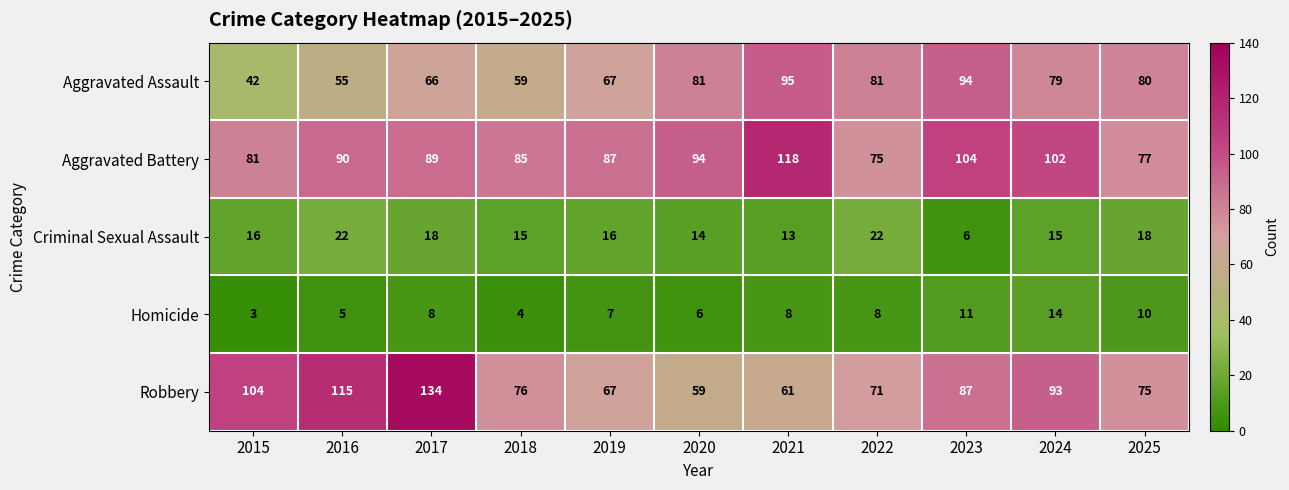

Where is Robbery nearest to the value 96?

2024